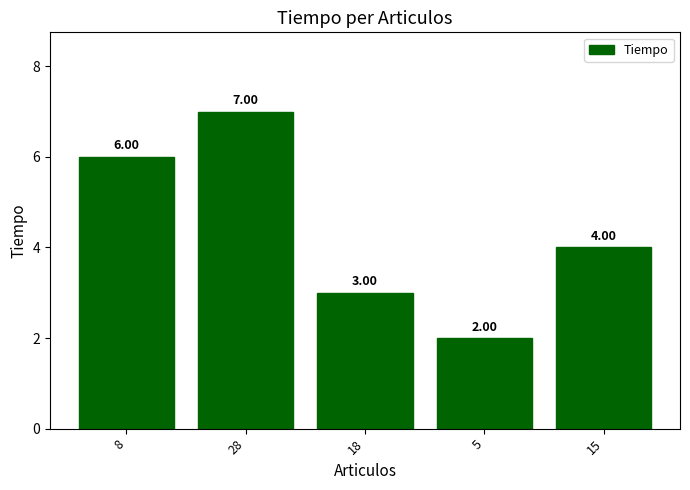

How many distinct data groups are displayed?

1